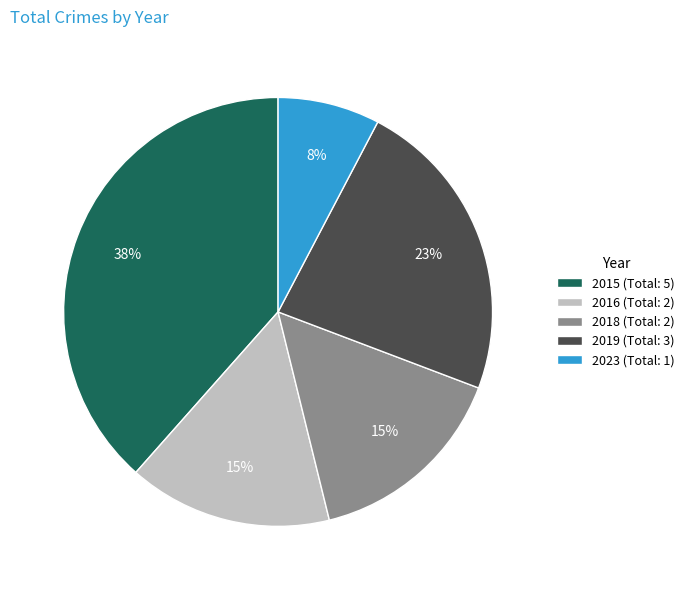

Count the number of slices in the pie.

5